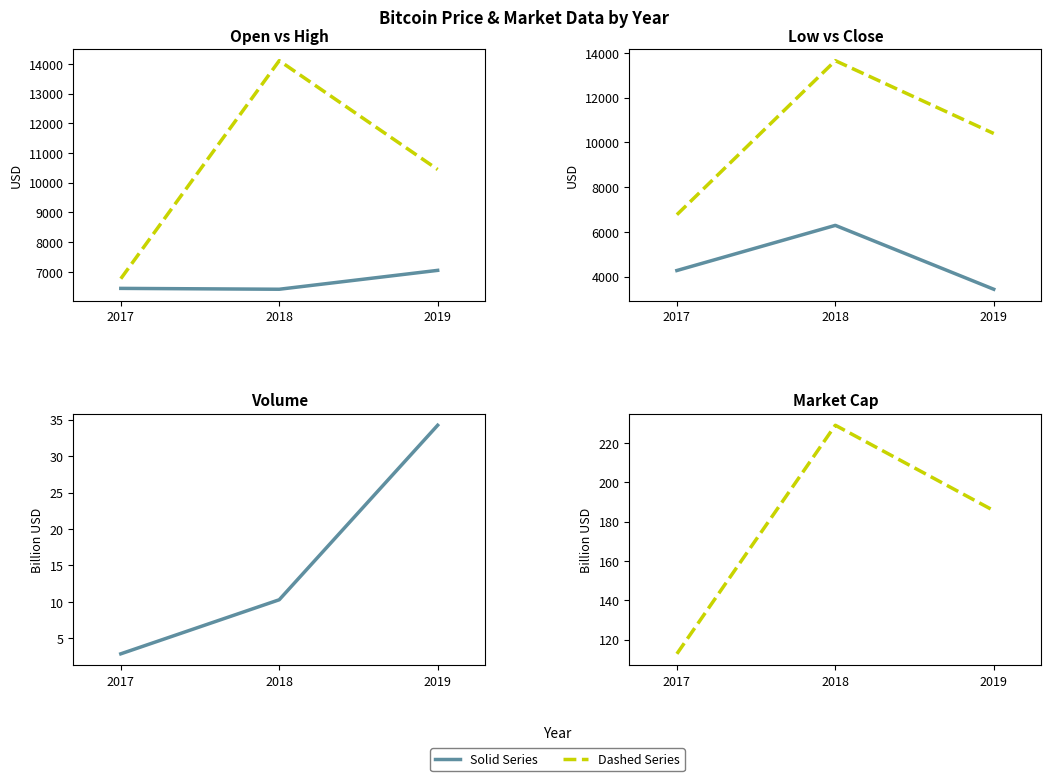

What is the total value across all series at 2018?

40709.8